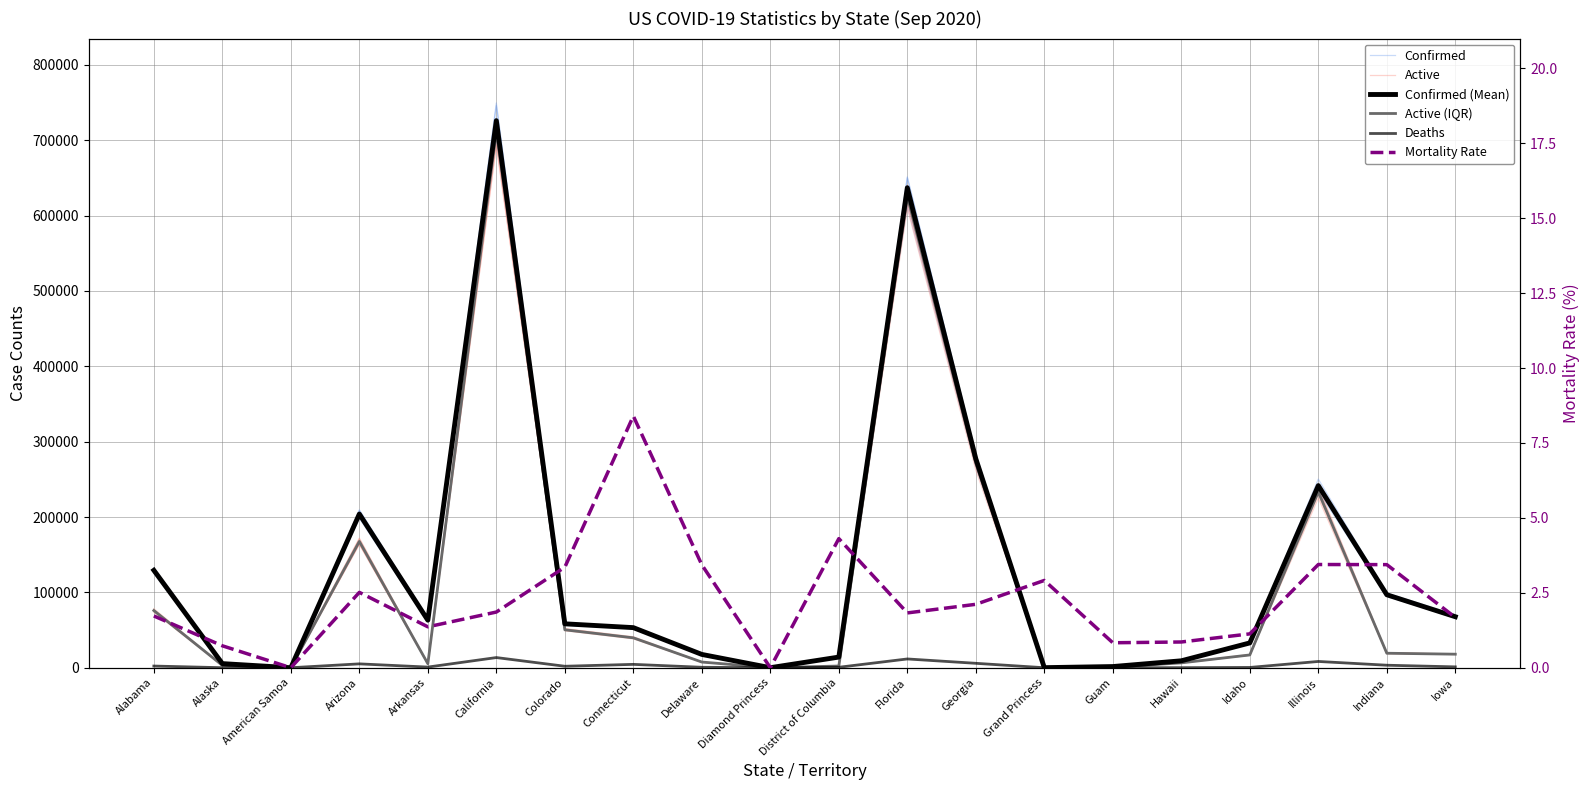

What is the total value across all series at Indiana?

232972.2